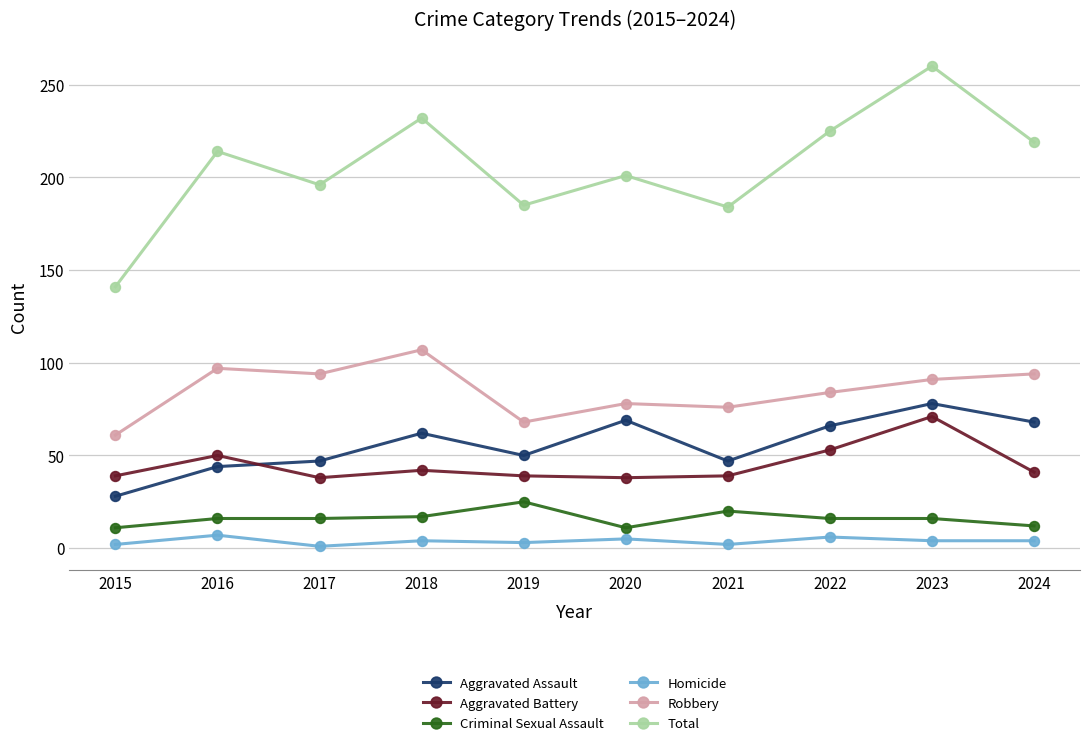

True or false: Homicide has a value of 4 at 2024.

True